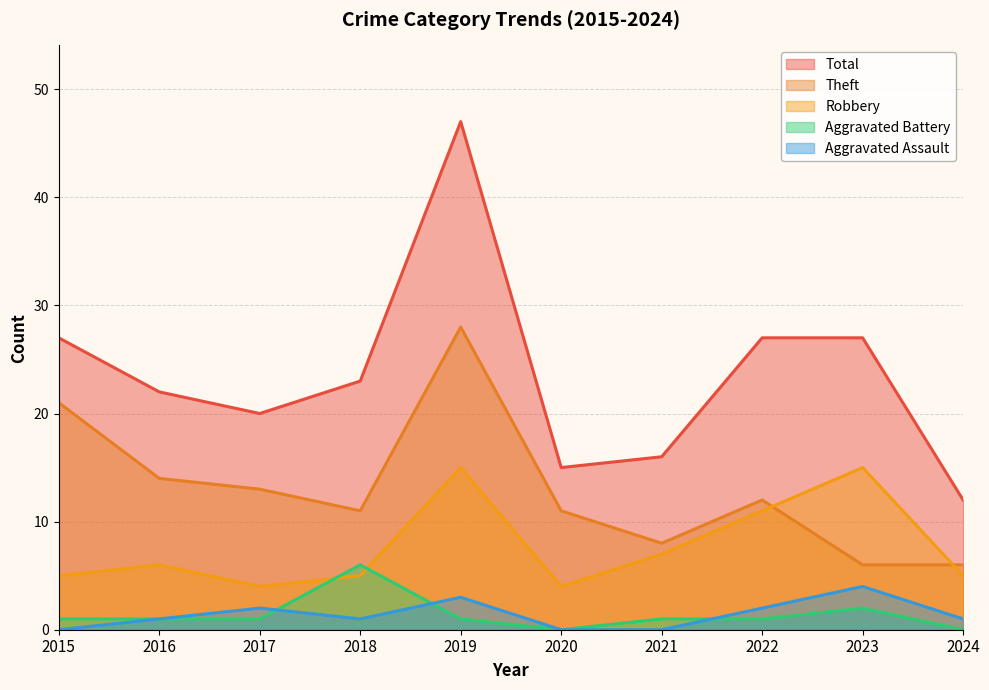

True or false: Total has a value of 27 at 2023.

True